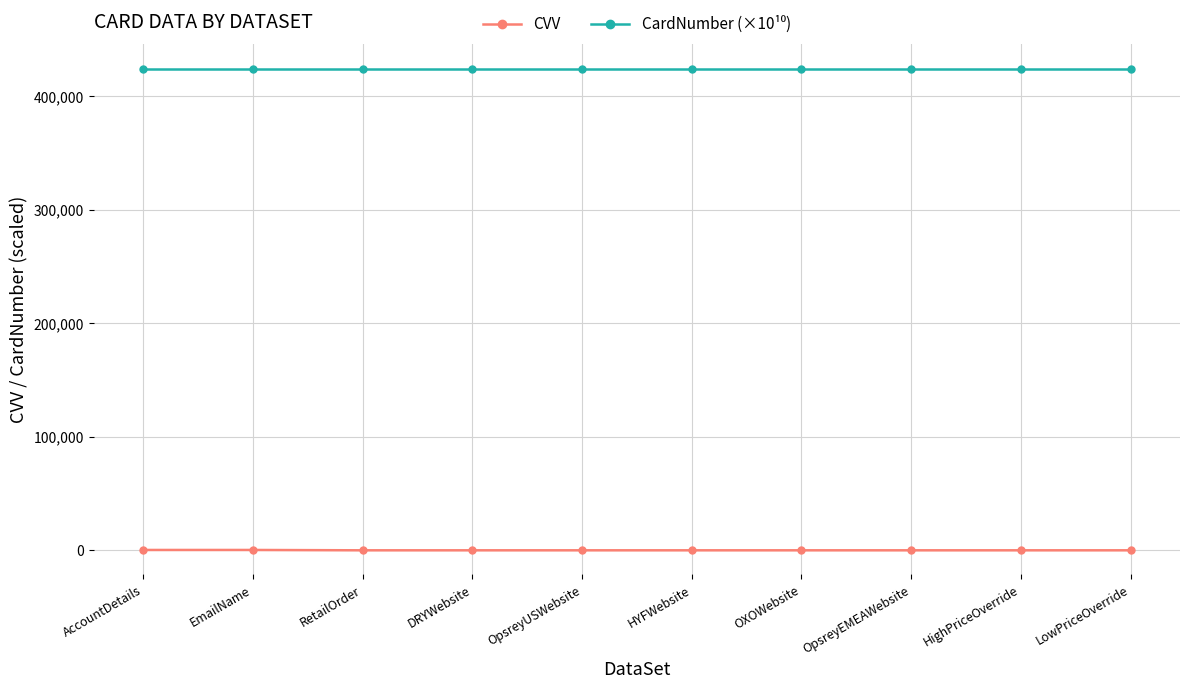

What is the sum of all CVV values?

1850.0